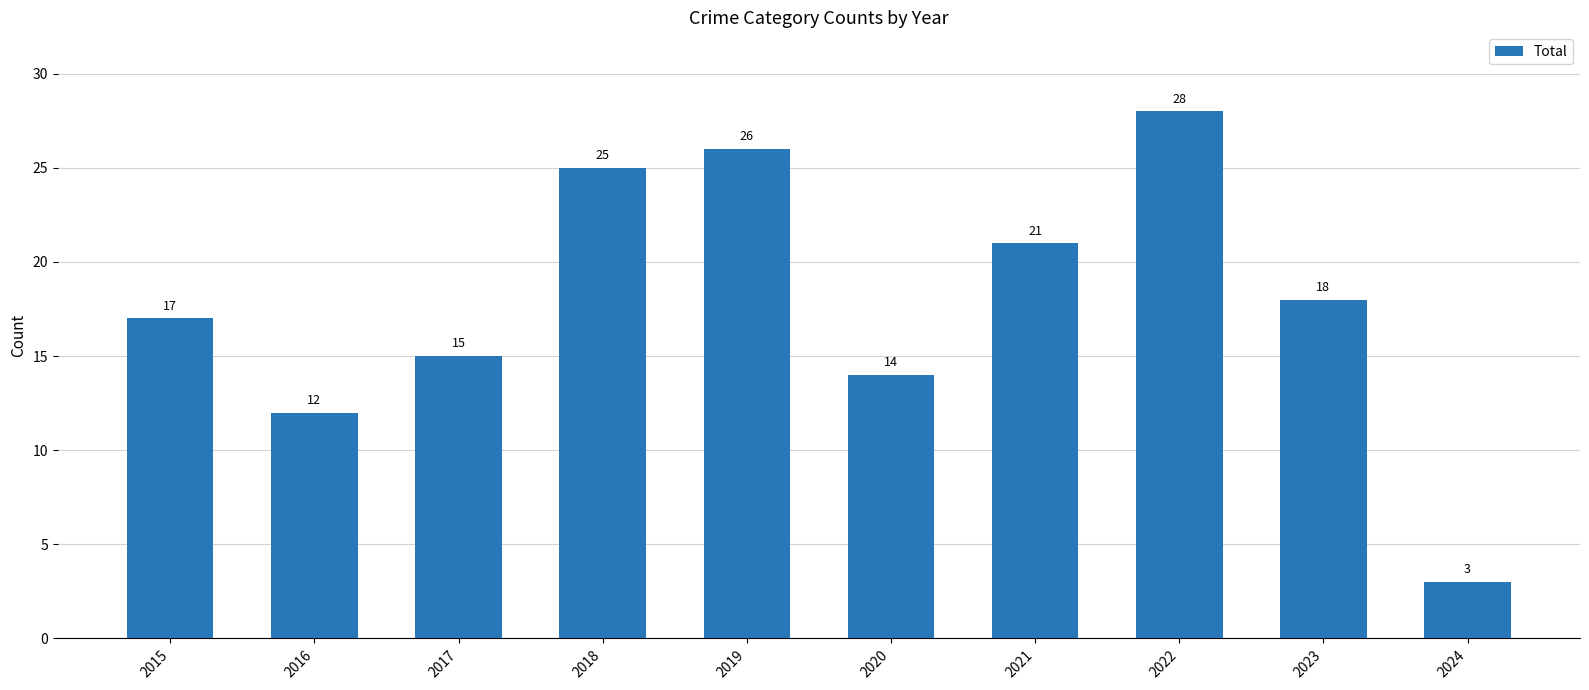

List the labels in order of value, largest first.

2022, 2019, 2018, 2021, 2023, 2015, 2017, 2020, 2016, 2024